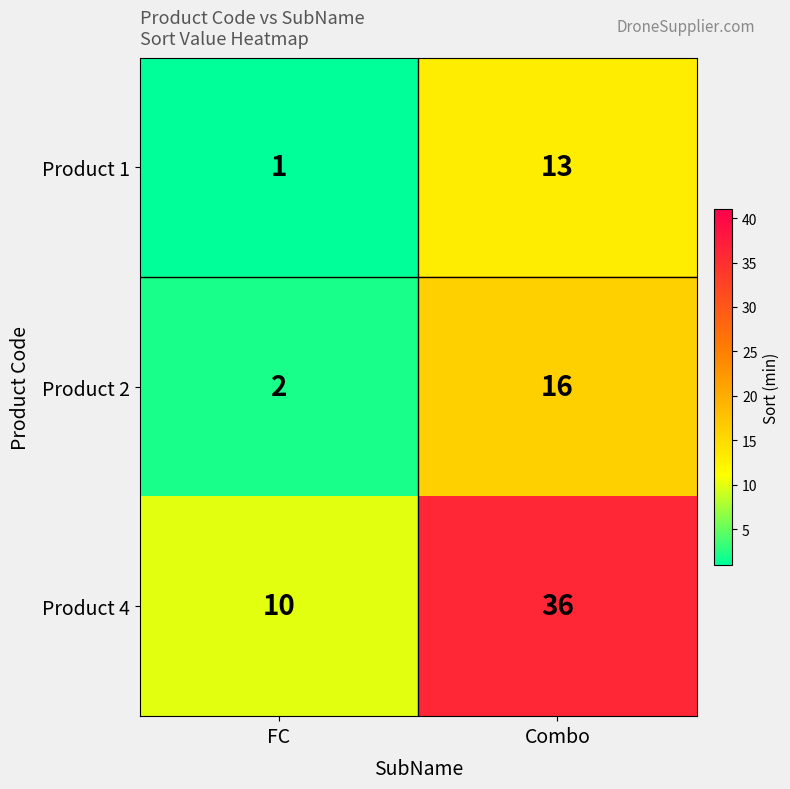

Reading right to left, list all the values displayed in this chart.

Product 1: 13	1
Product 2: 16	2
Product 4: 36	10